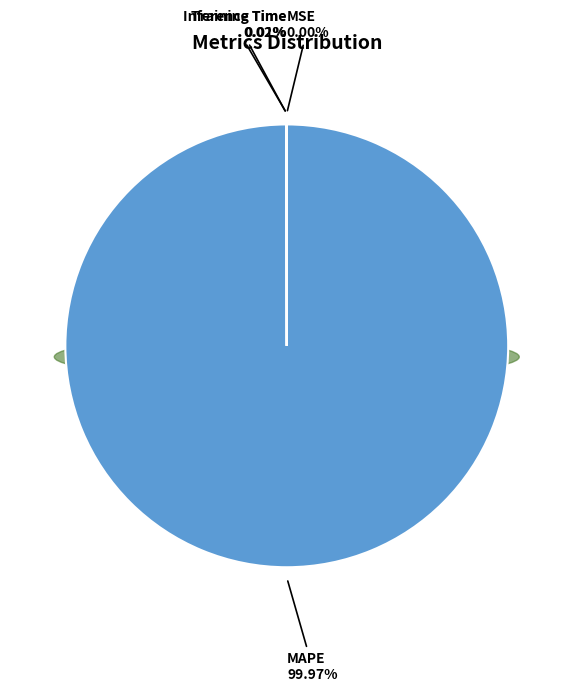

Which category accounts for the majority?

MAPE